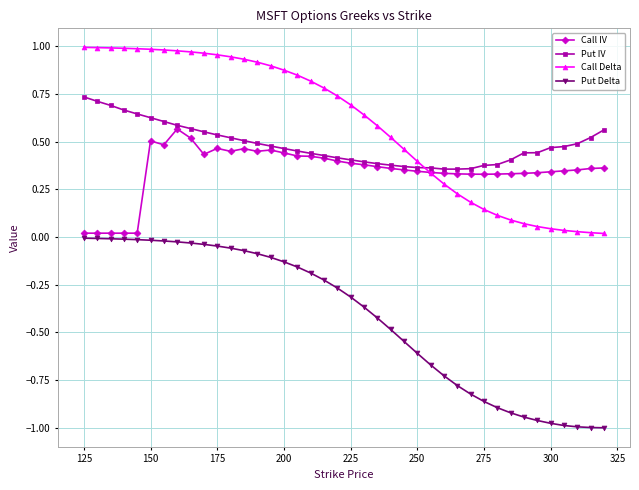

Which series has the largest total across all categories?

Call Delta